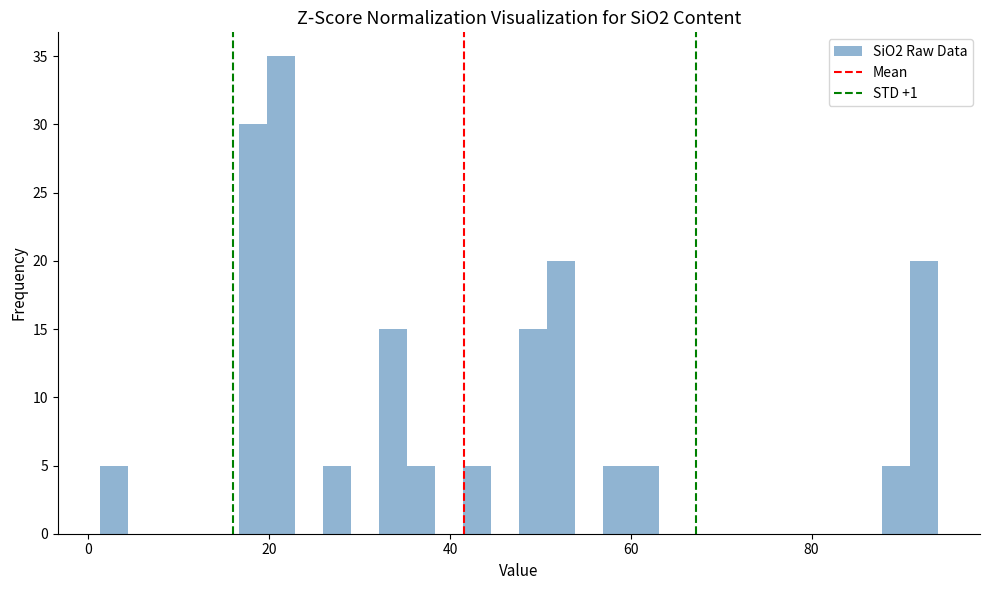

Around what value on the x-axis is the tallest bar? Give the approximate position of its centre, as read against the axis.

22